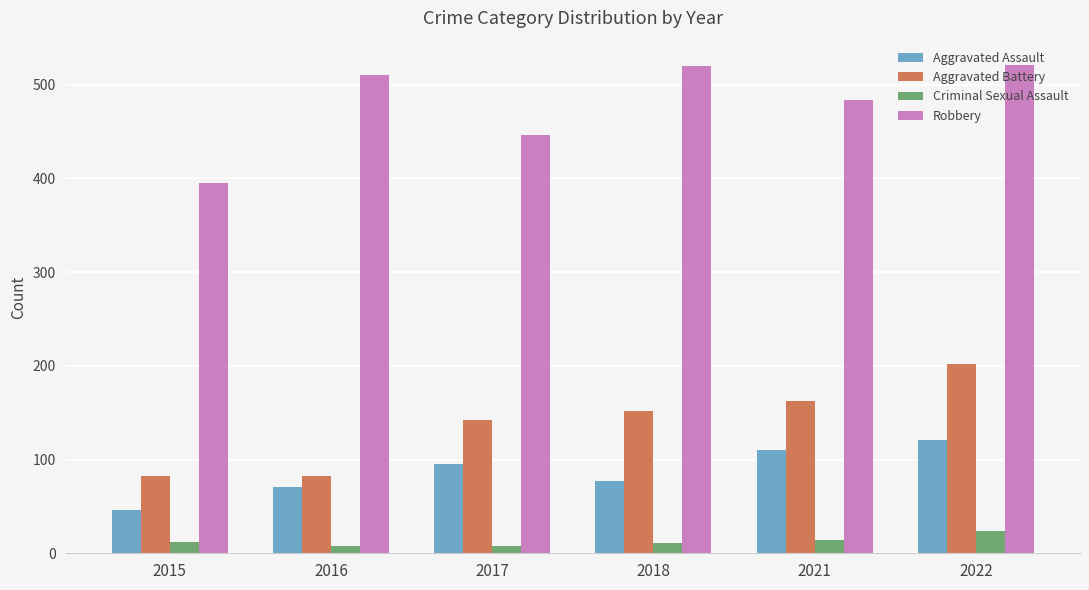

The Aggravated Battery series shows 152 at 2018. True or false?

True